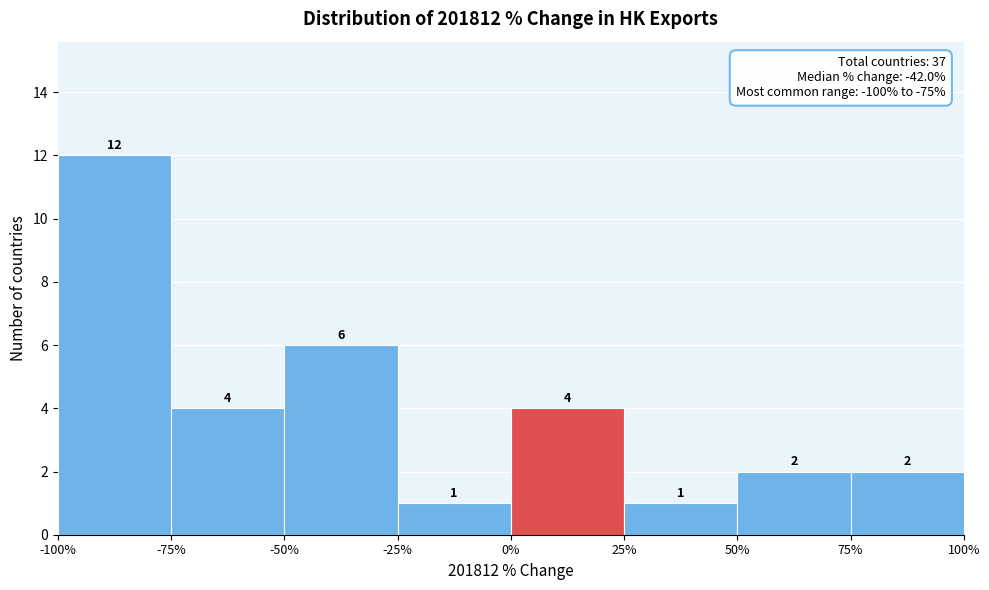

Reading left to right, transcribe this chart: for each bar, give the range it covers on the x-axis and its height.

-100% to -75%: 12
-75% to -50%: 4
-50% to -25%: 6
-25% to 0%: 1
0% to 25%: 4
25% to 50%: 1
50% to 75%: 2
75% to 100%: 2